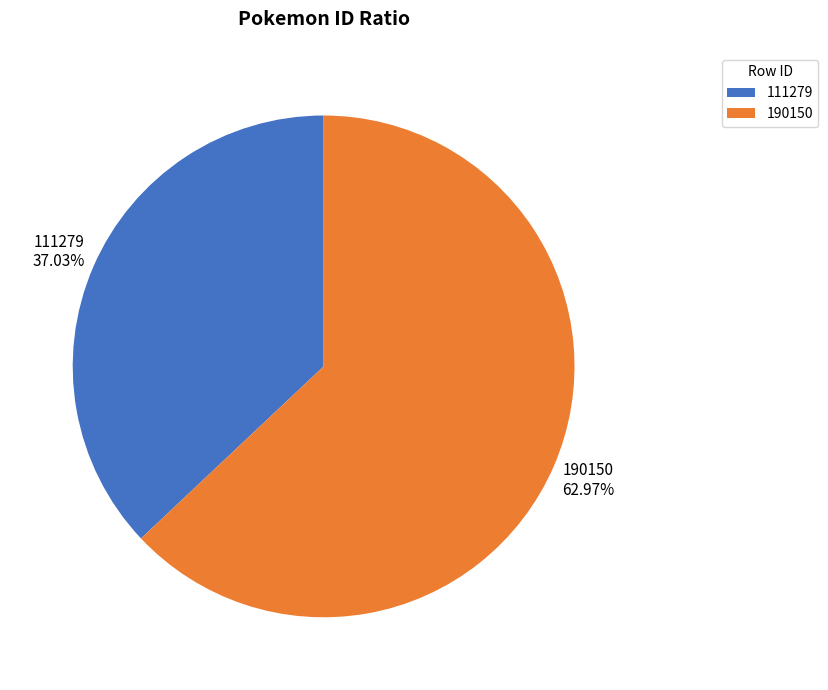

To the nearest percent, what is the difference between the 111279 and 190150 slice percentages?

26%